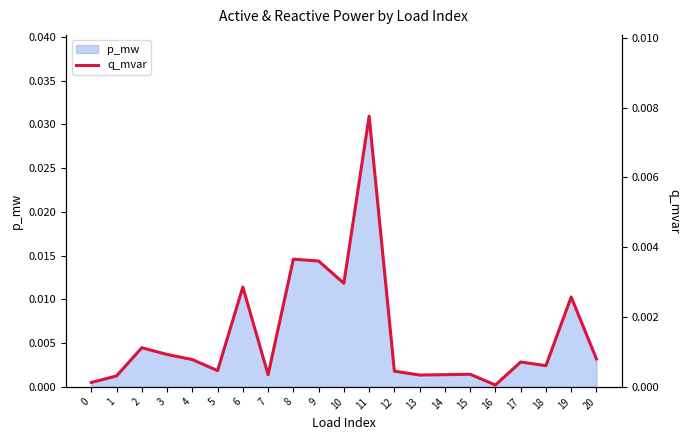

At which label is the value closest to 0?

16